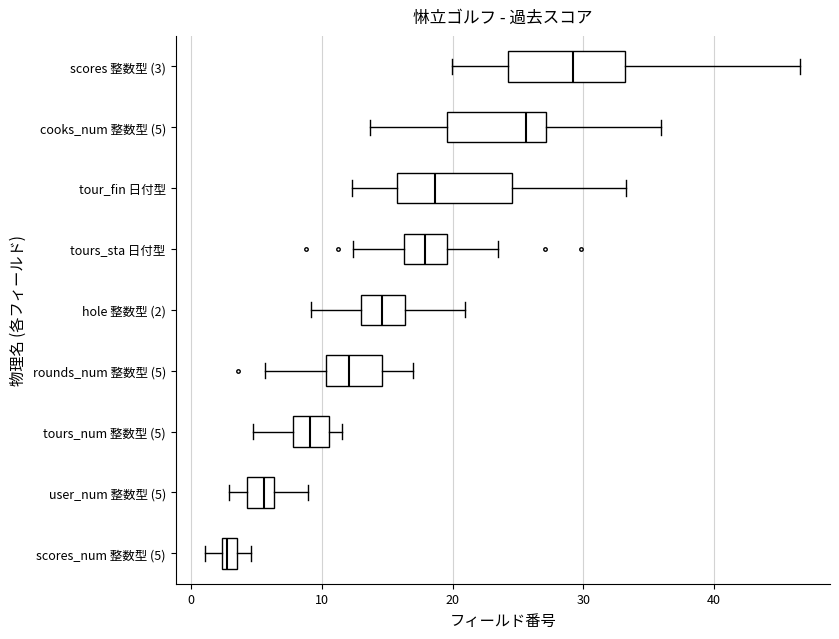

Where does the left whisker of the box for scores_num 整数型 (5) end on the x-axis? The values are not printed on the chart, so give them approximately, as read against the axis.

1